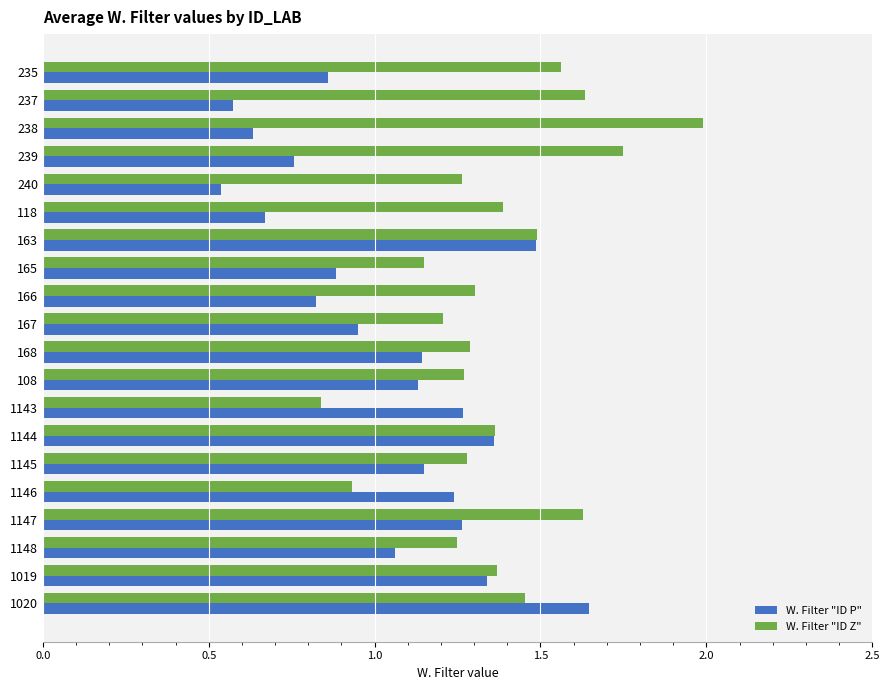

Where is W. Filter "ID Z" nearest to the value 1?

1146